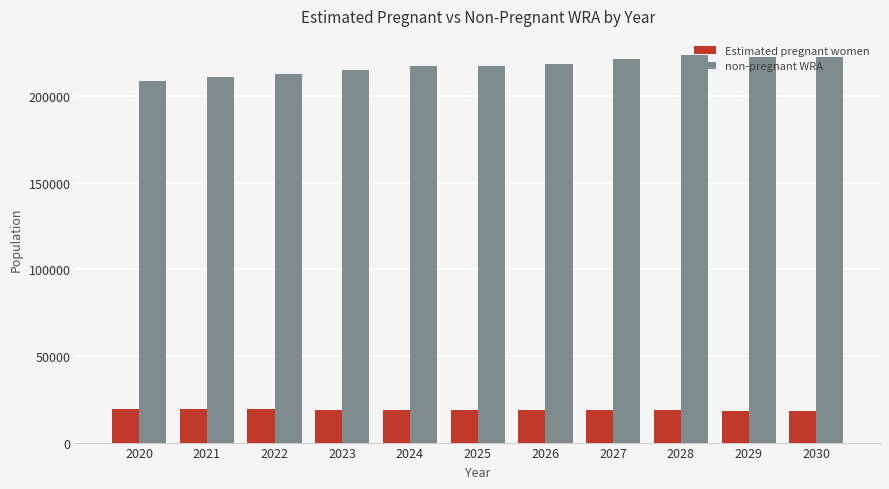

Count the number of categories in the chart.

11